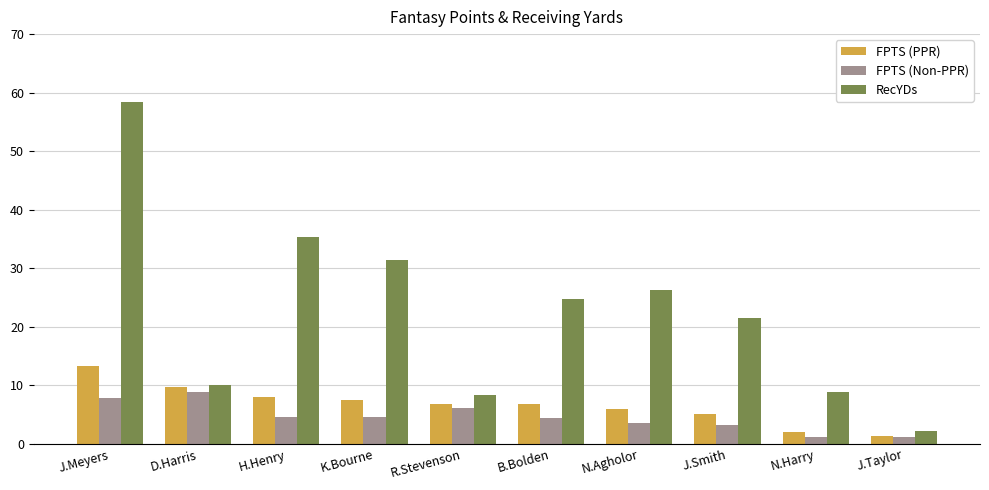

At which label does FPTS (PPR) first exceed 6?

J.Meyers